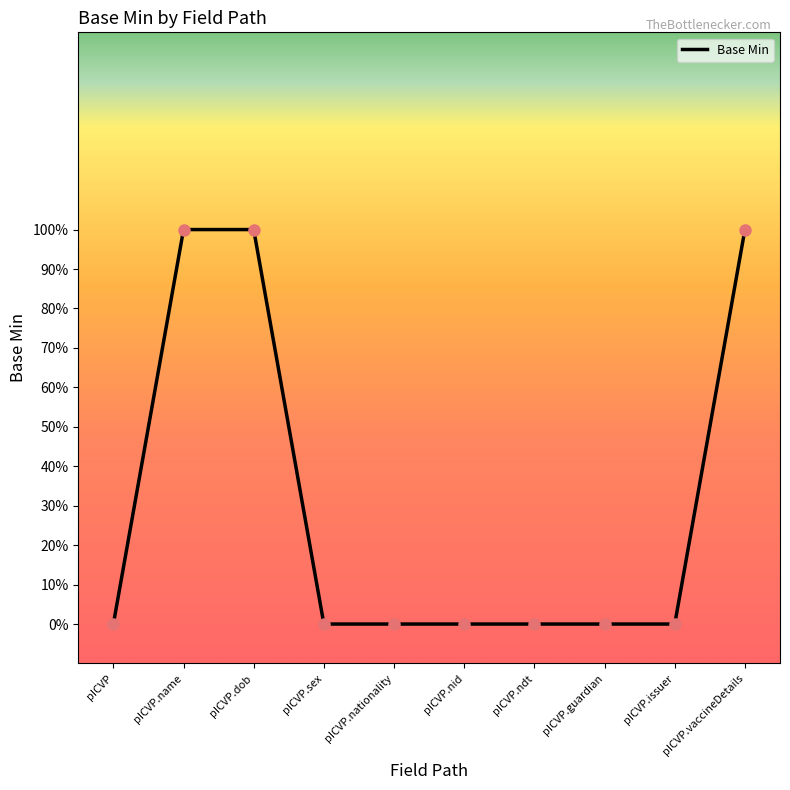

True or false: the data has more than 1 interior local peaks.

False